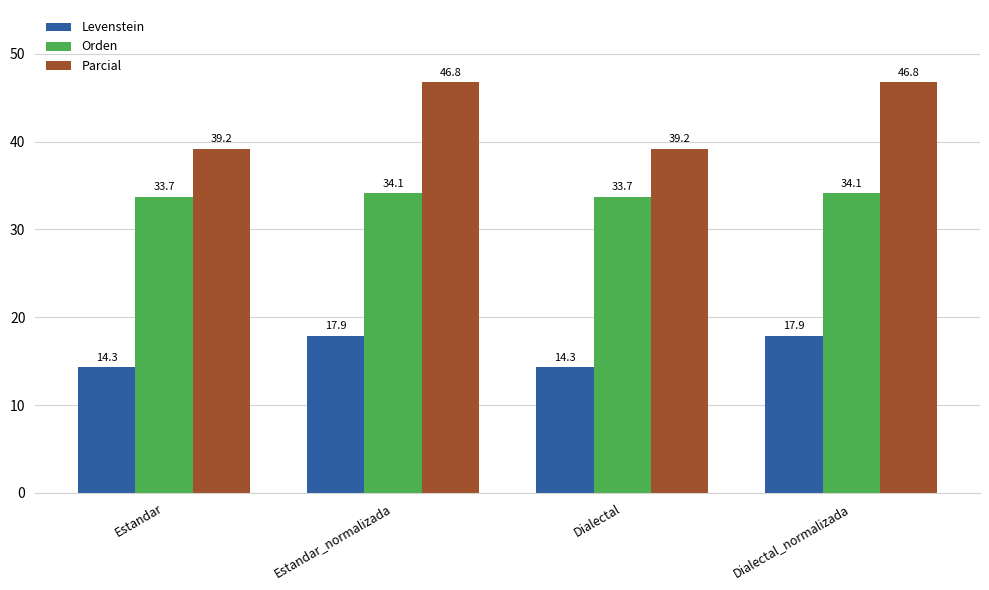

Reading right to left, list all the values displayed in this chart.

Levenstein: Dialectal_normalizada=17.9	Dialectal=14.3	Estandar_normalizada=17.9	Estandar=14.3
Orden: Dialectal_normalizada=34.1	Dialectal=33.7	Estandar_normalizada=34.1	Estandar=33.7
Parcial: Dialectal_normalizada=46.8	Dialectal=39.2	Estandar_normalizada=46.8	Estandar=39.2